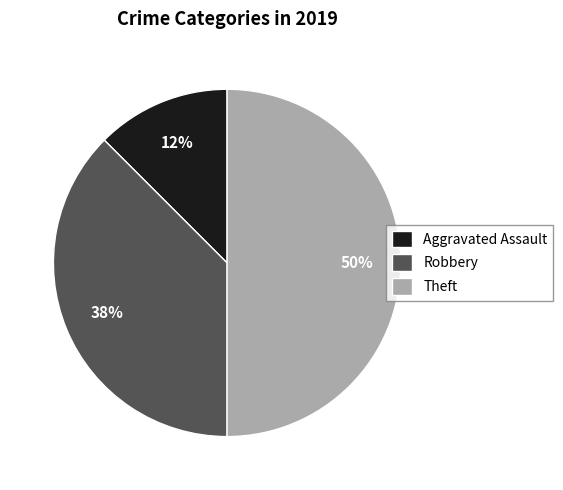

What is the smallest slice in the pie chart?

Aggravated Assault